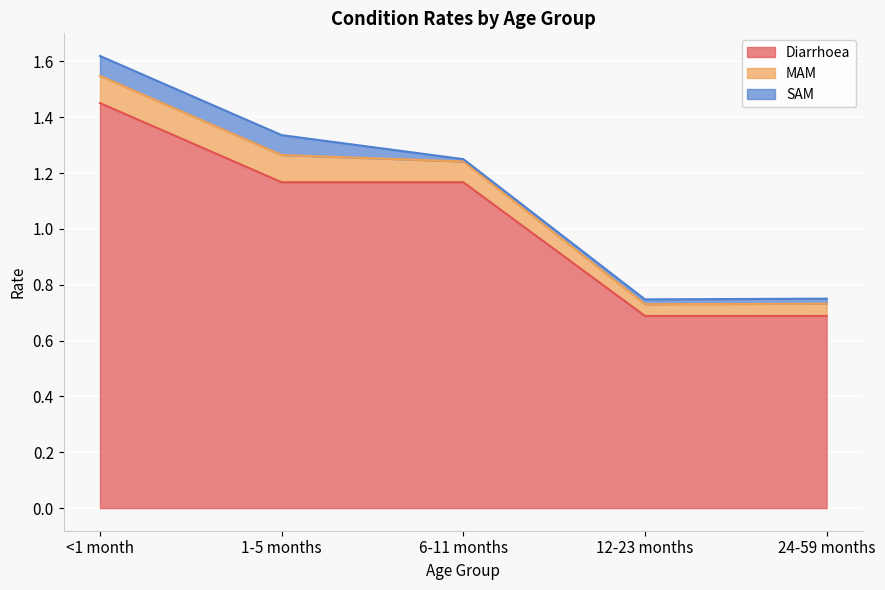

True or false: SAM and Diarrhoea cross at least once.

False